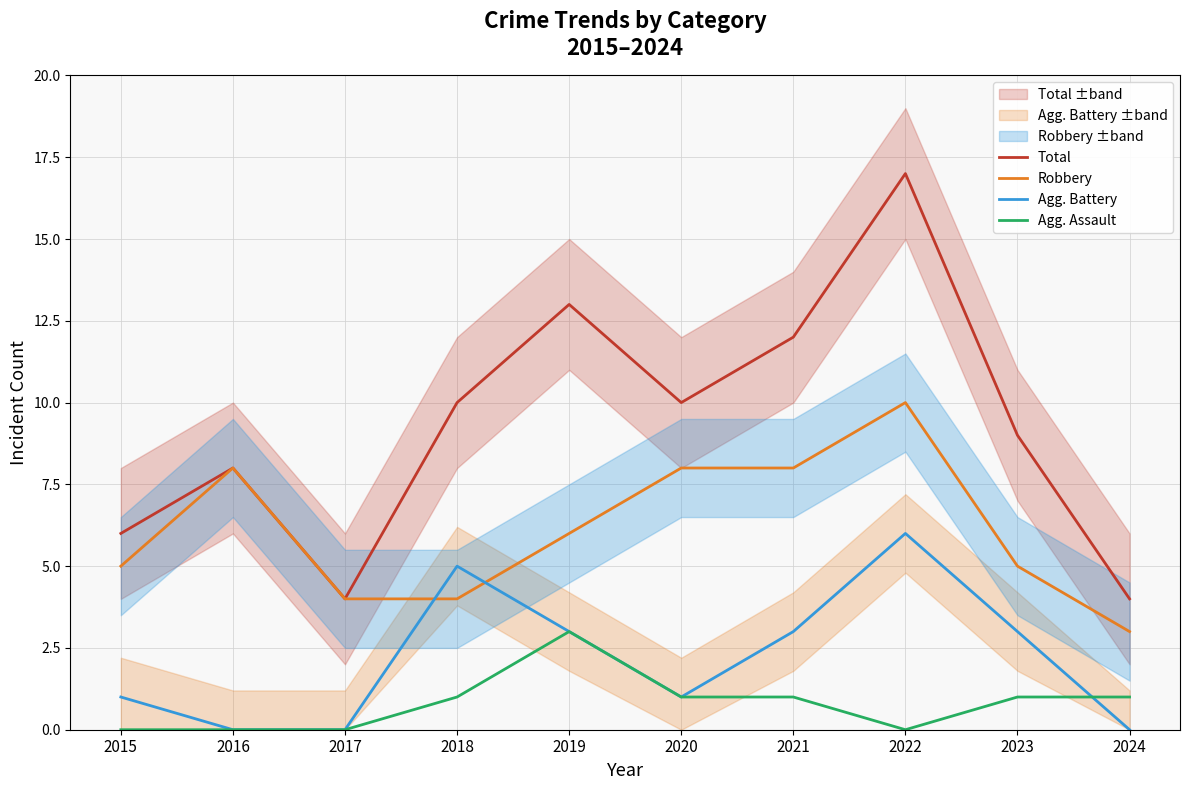

What is the difference between the maximum and second lowest values in the Total series?

13